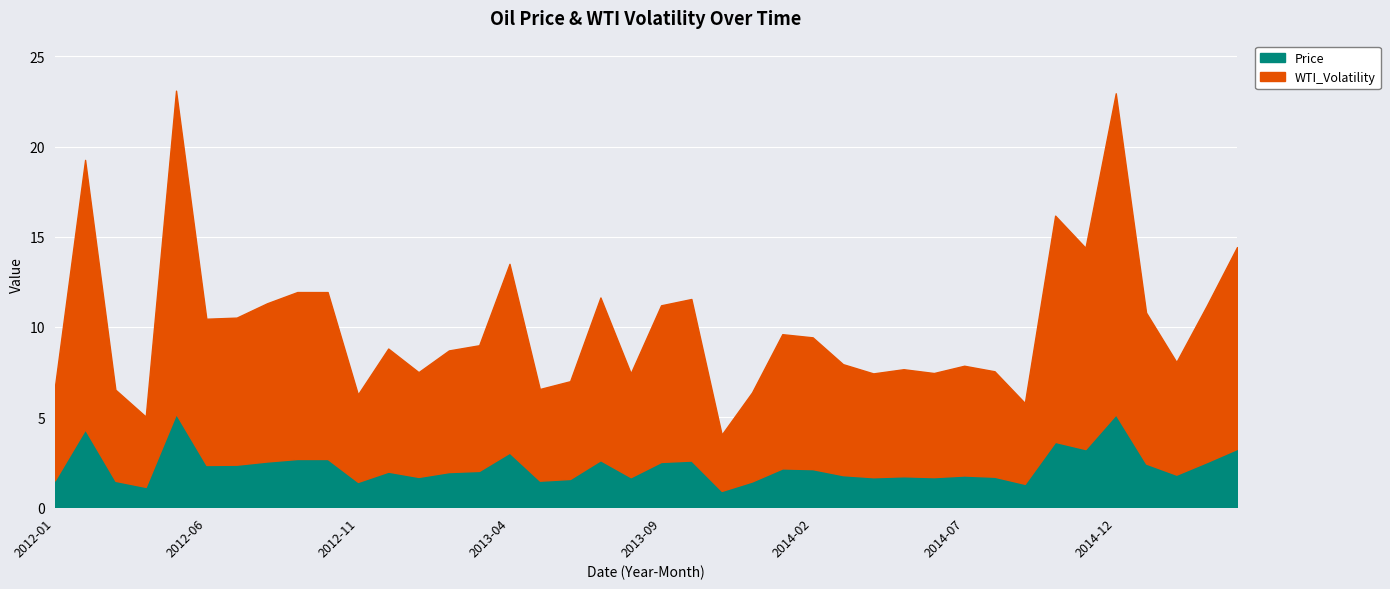

List the series in order of their overall mean, highest first.

WTI_Volatility, Price